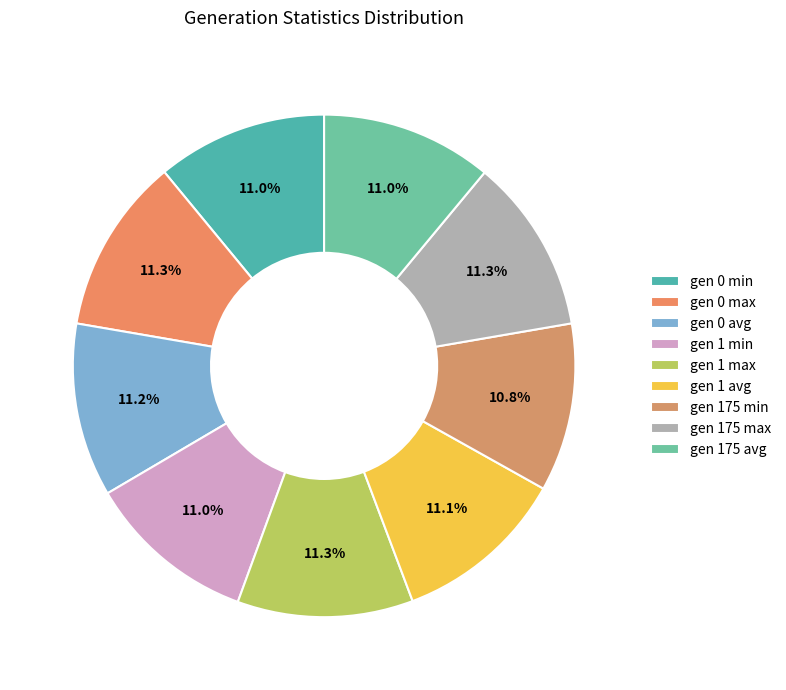

How much of the chart is everything except gen 1 max?

88.7%